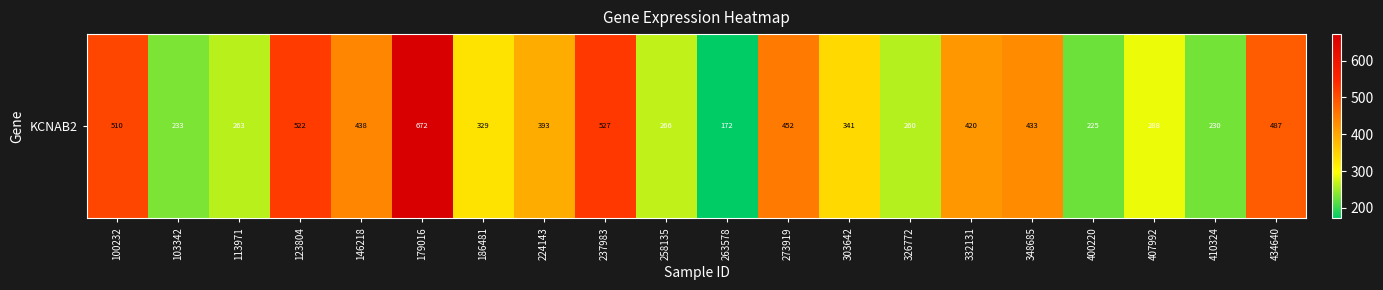

Reading left to right, list all the values displayed in this chart.

100232=510.5	103342=232.6	113971=263.1	123804=521.6	146218=438.0	179016=672.0	186481=328.7	224143=393.1	237983=526.7	258135=266.0	263578=171.7	273919=452.4	303642=340.7	326772=260.1	332131=419.7	348685=433.3	400220=224.8	407992=288.0	410324=229.9	434640=487.4